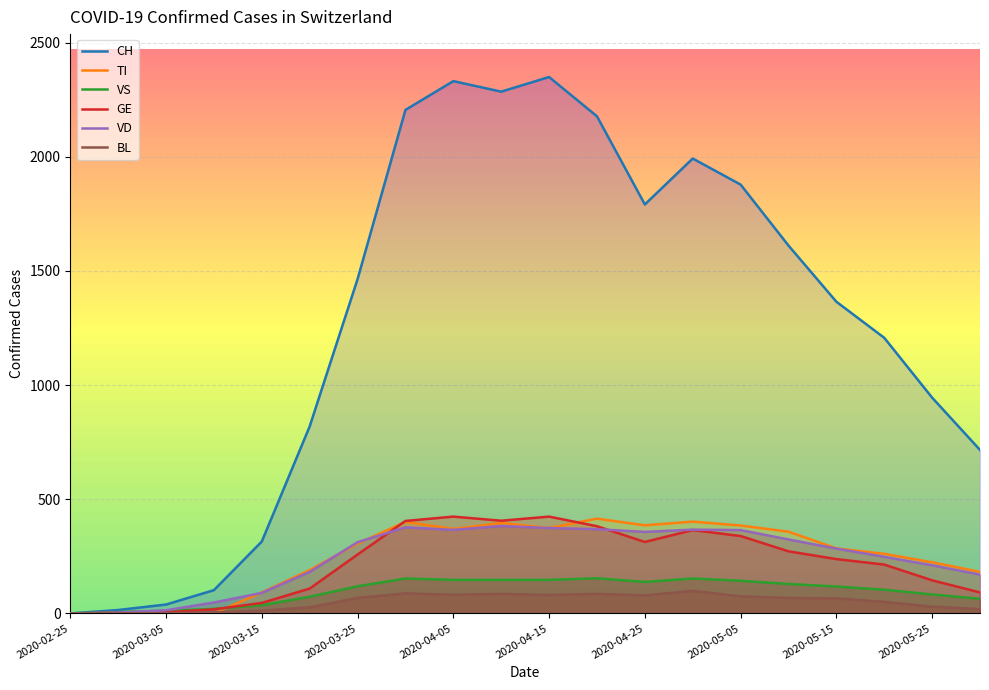

Which series changed the most between 2020-03-15 and 2020-04-05?

CH